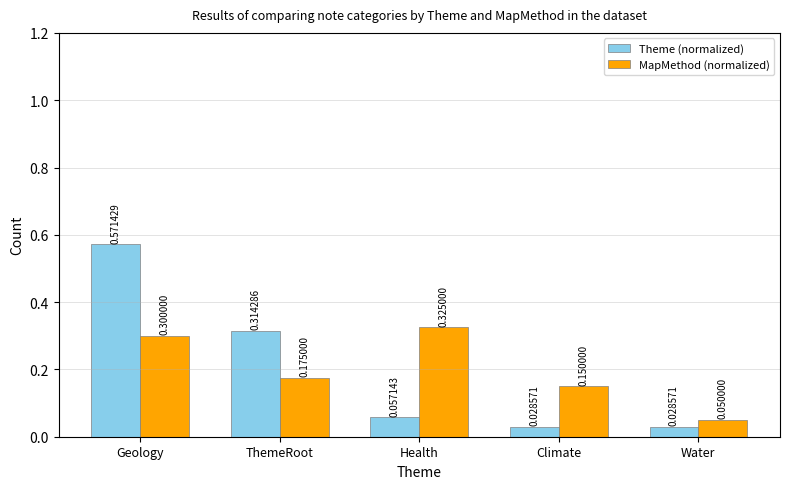

At how many categories does at least one series exceed 0?

5